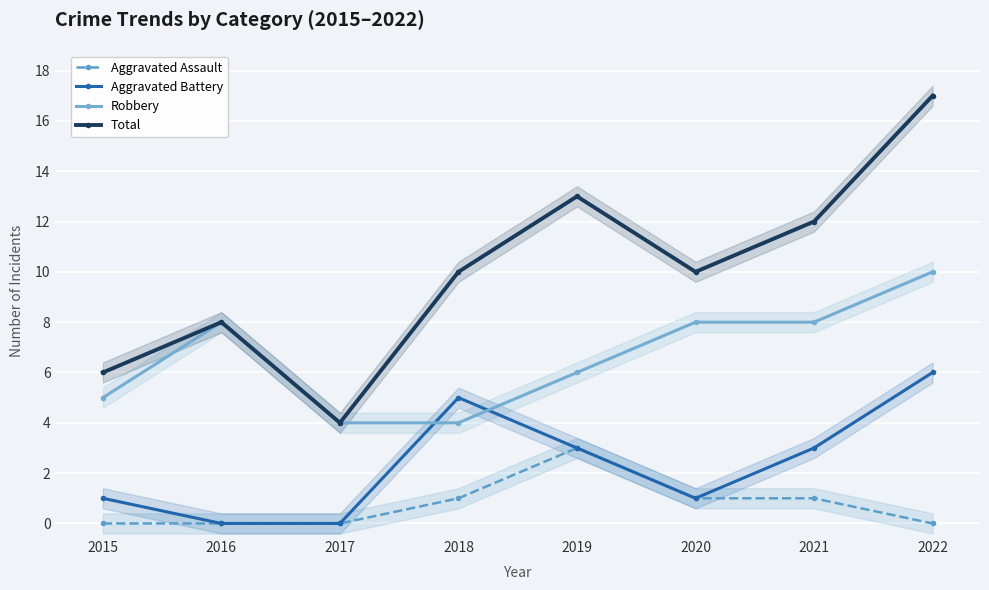

True or false: Aggravated Battery and Total cross at least once.

False